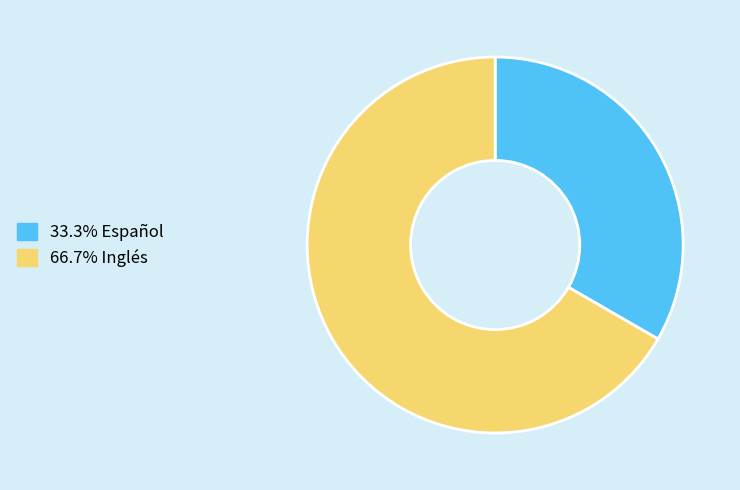

Does any single category account for the majority?

Yes